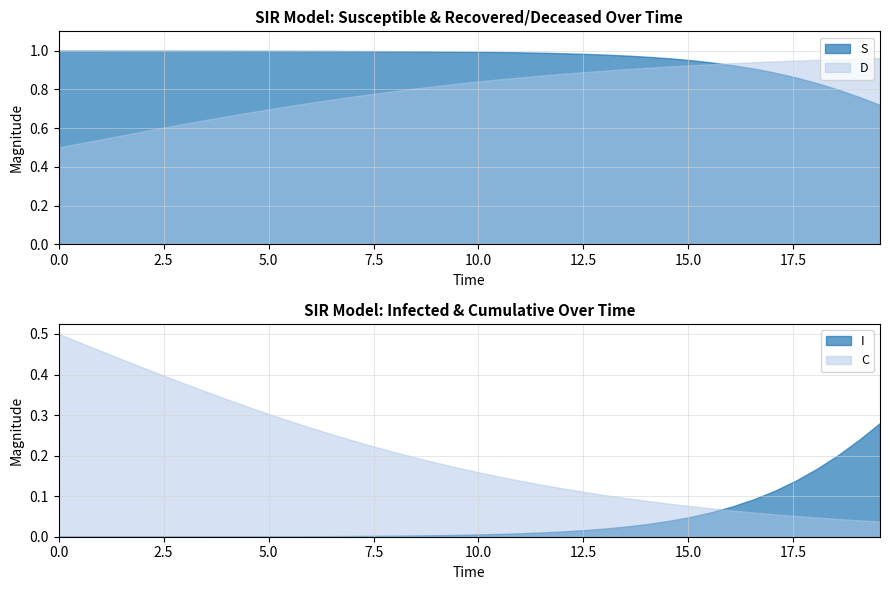

Reading right to left, transcribe all the data shown in this chart.

time: 39=19.6	38=19.1	37=18.6	36=18.1	35=17.6	34=17.1	33=16.6	32=16.1	31=15.6	30=15.1	29=14.5	28=14.0	27=13.5	26=13.0	25=12.5	24=12.0	23=11.5	22=11.0	21=10.5	20=10.0	19=9.5	18=9.0	17=8.5	16=8.0	15=7.5	14=7.0	13=6.5	12=6.0	11=5.5	10=5.0	9=4.5	8=4.0	7=3.5	6=3.0	5=2.5	D=2.0	C=1.5	I=1.0	S=0.5	time=0.0
S: 39=0.7	38=0.8	37=0.8	36=0.8	35=0.9	34=0.9	33=0.9	32=0.9	31=0.9	30=1.0	29=1.0	28=1.0	27=1.0	26=1.0	25=1.0	24=1.0	23=1.0	22=1.0	21=1.0	20=1.0	19=1.0	18=1.0	17=1.0	16=1.0	15=1.0	14=1.0	13=1.0	12=1.0	11=1.0	10=1.0	9=1.0	8=1.0	7=1.0	6=1.0	5=1.0	D=1.0	C=1.0	I=1.0	S=1.0	time=1.0
I: 39=0.3	38=0.2	37=0.2	36=0.2	35=0.1	34=0.1	33=0.1	32=0.1	31=0.1	30=0.0	29=0.0	28=0.0	27=0.0	26=0.0	25=0.0	24=0.0	23=0.0	22=0.0	21=0.0	20=0.0	19=0.0	18=0.0	17=0.0	16=0.0	15=0.0	14=0.0	13=0.0	12=0.0	11=0.0	10=0.0	9=0.0	8=0.0	7=0.0	6=0.0	5=0.0	D=0.0	C=0.0	I=0.0	S=0.0	time=0.0
C: 39=0.0	38=0.0	37=0.0	36=0.0	35=0.1	34=0.1	33=0.1	32=0.1	31=0.1	30=0.1	29=0.1	28=0.1	27=0.1	26=0.1	25=0.1	24=0.1	23=0.1	22=0.1	21=0.1	20=0.2	19=0.2	18=0.2	17=0.2	16=0.2	15=0.2	14=0.2	13=0.3	12=0.3	11=0.3	10=0.3	9=0.3	8=0.3	7=0.4	6=0.4	5=0.4	D=0.4	C=0.4	I=0.5	S=0.5	time=0.5
D: 39=1.0	38=1.0	37=1.0	36=1.0	35=0.9	34=0.9	33=0.9	32=0.9	31=0.9	30=0.9	29=0.9	28=0.9	27=0.9	26=0.9	25=0.9	24=0.9	23=0.9	22=0.9	21=0.9	20=0.8	19=0.8	18=0.8	17=0.8	16=0.8	15=0.8	14=0.8	13=0.7	12=0.7	11=0.7	10=0.7	9=0.7	8=0.7	7=0.6	6=0.6	5=0.6	D=0.6	C=0.6	I=0.5	S=0.5	time=0.5